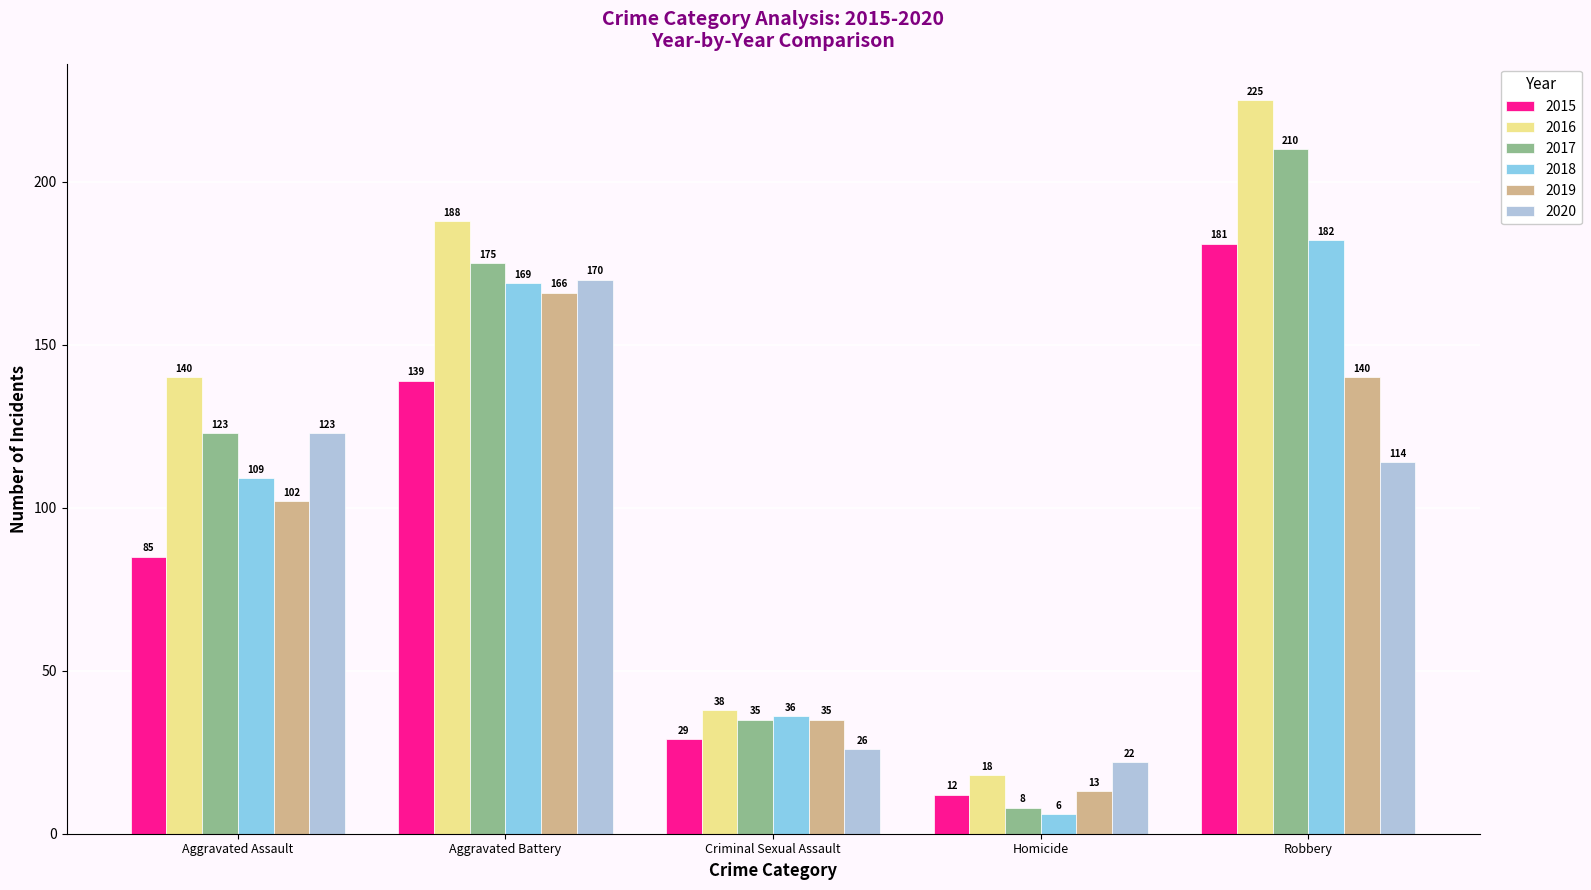

What is the difference between the maximum and second lowest values in the 2020 series?

144